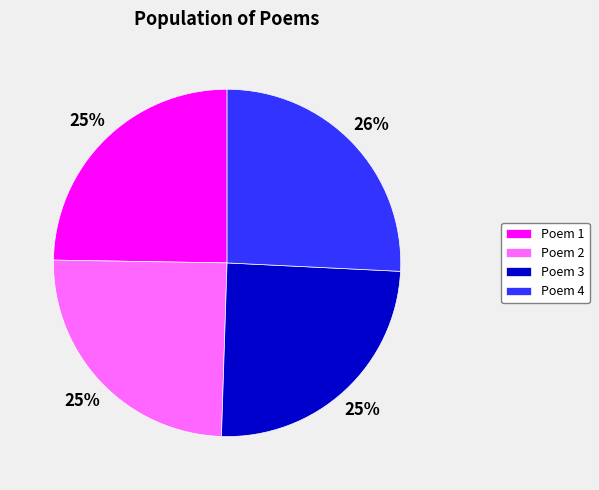

To the nearest percent, what portion does Poem 3 represent?

25%